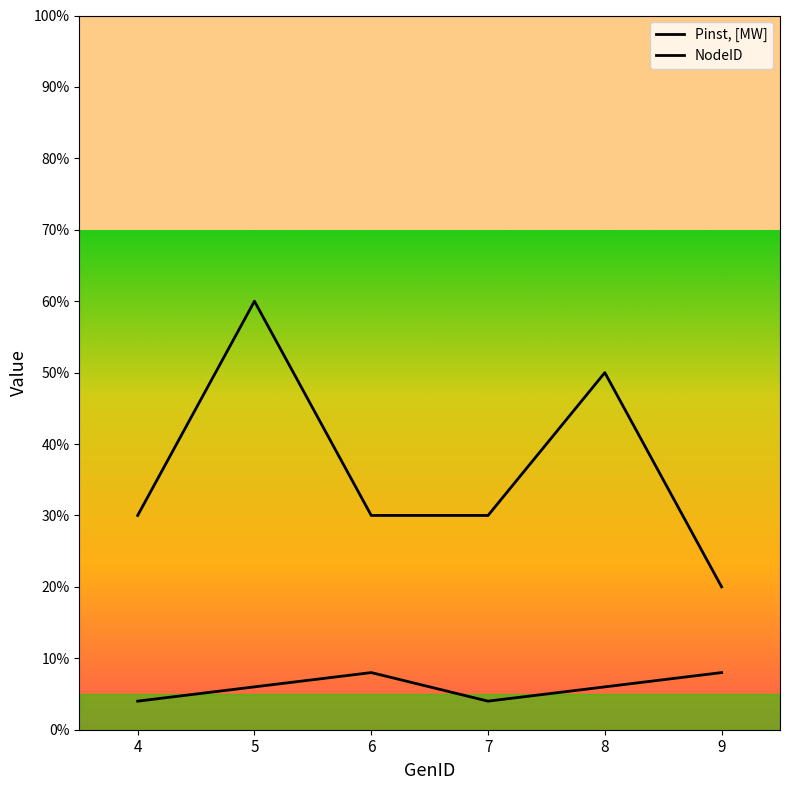

Is this an area chart (filled region under the line)?

No